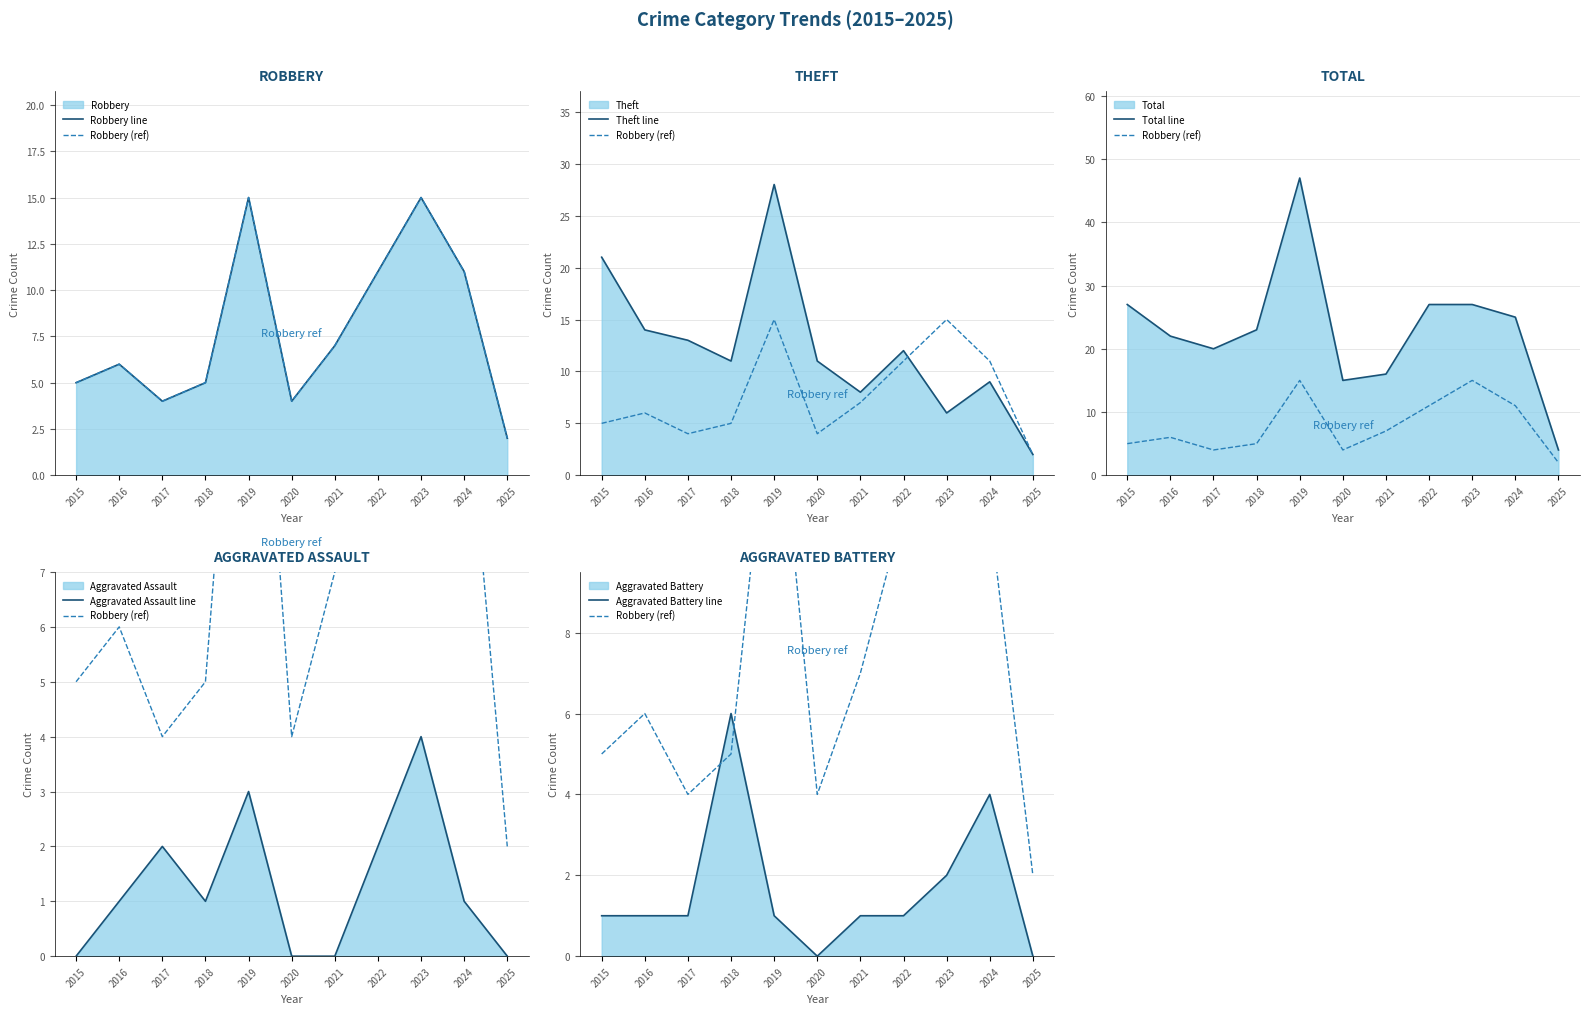

Does the chart have visible grid lines?

Yes